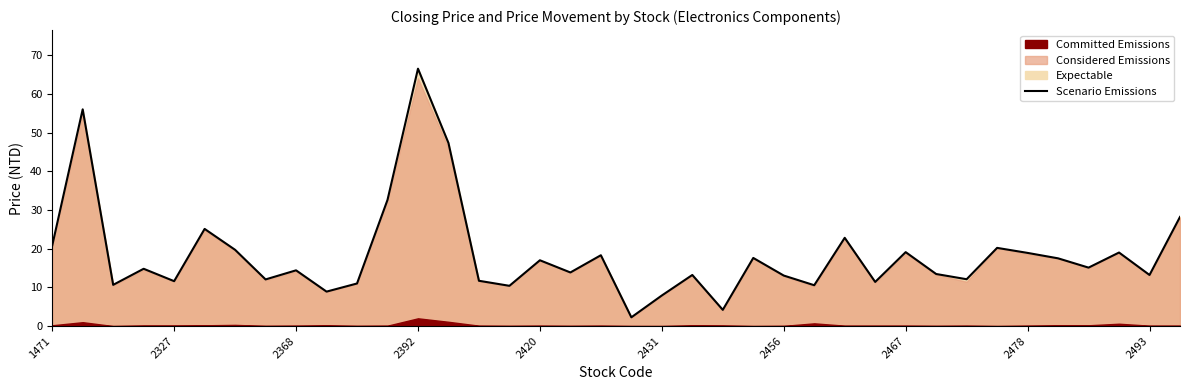

At which label does Scenario Emissions reach its peak?

2392